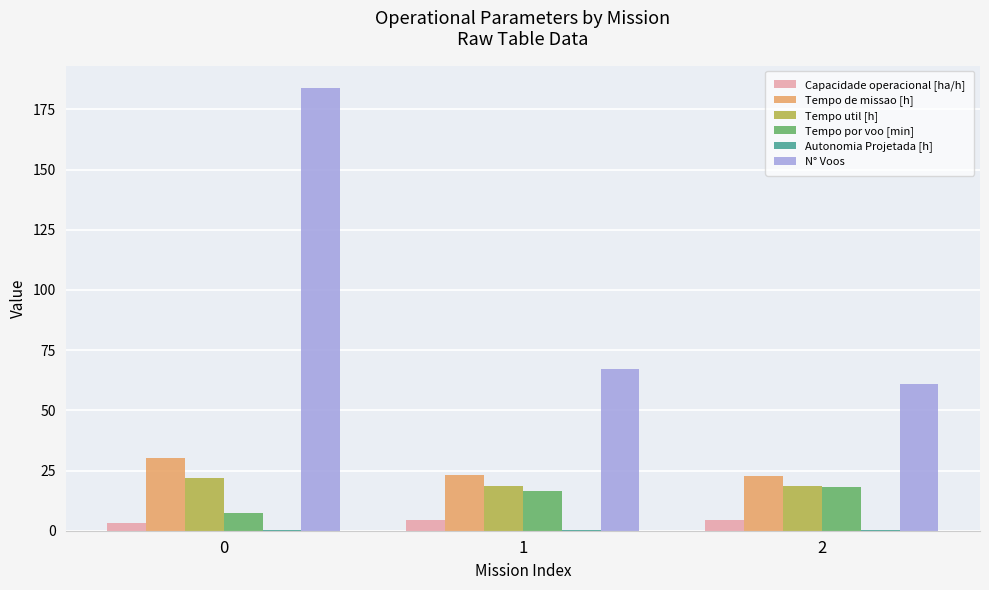

What is the greatest value displayed?

184.0